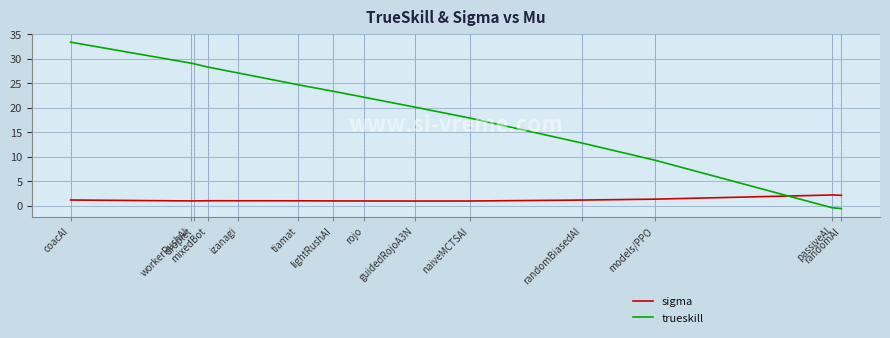

True or false: sigma and trueskill cross at least once.

True